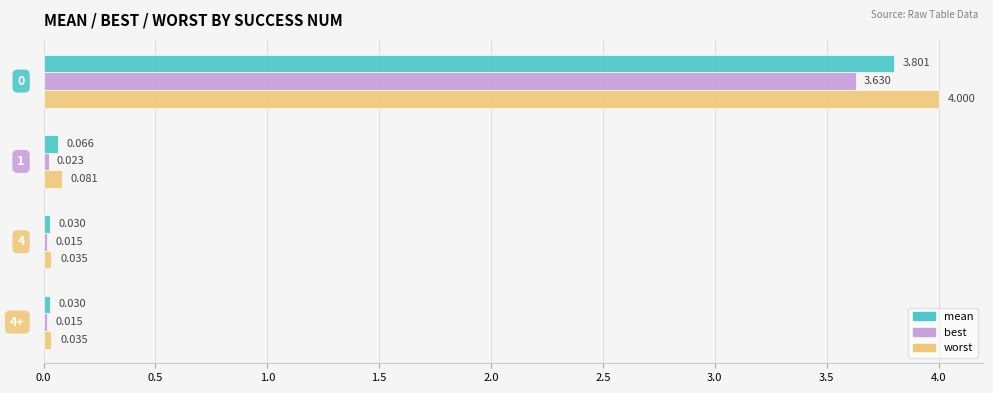

Which series has the largest total across all categories?

worst